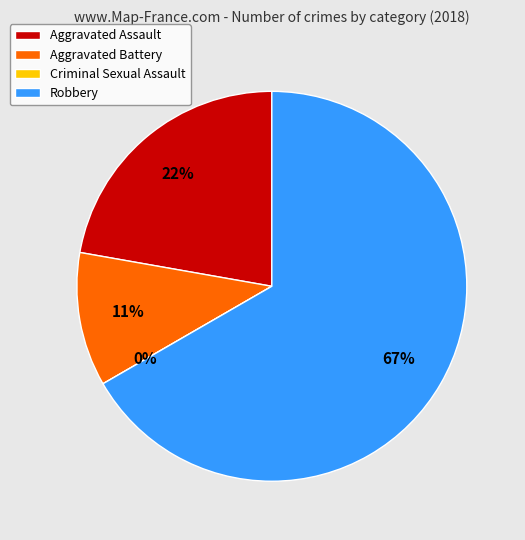

What is the smallest slice in the pie chart?

Criminal Sexual Assault